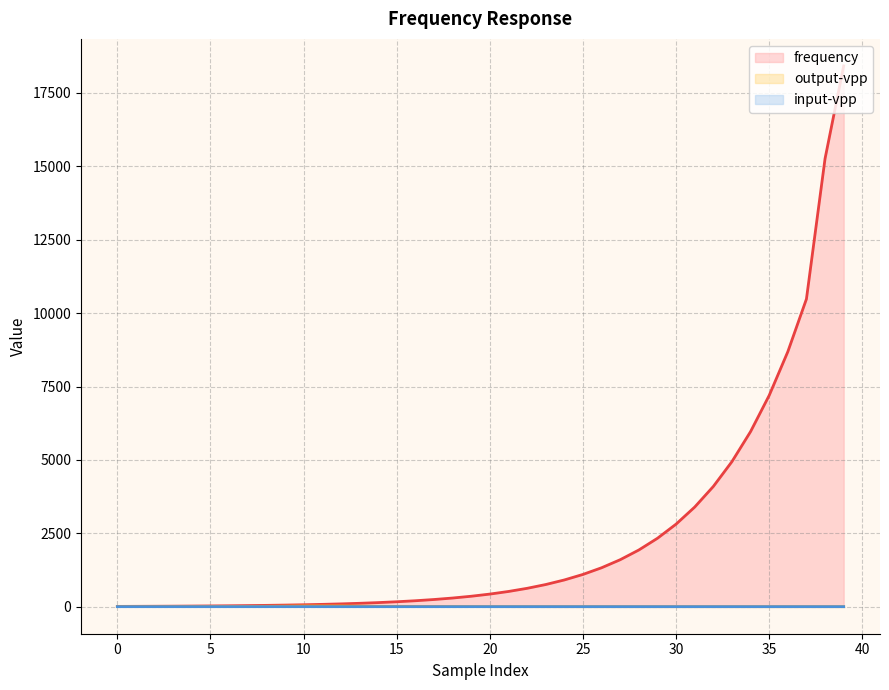

Does the chart have visible grid lines?

Yes